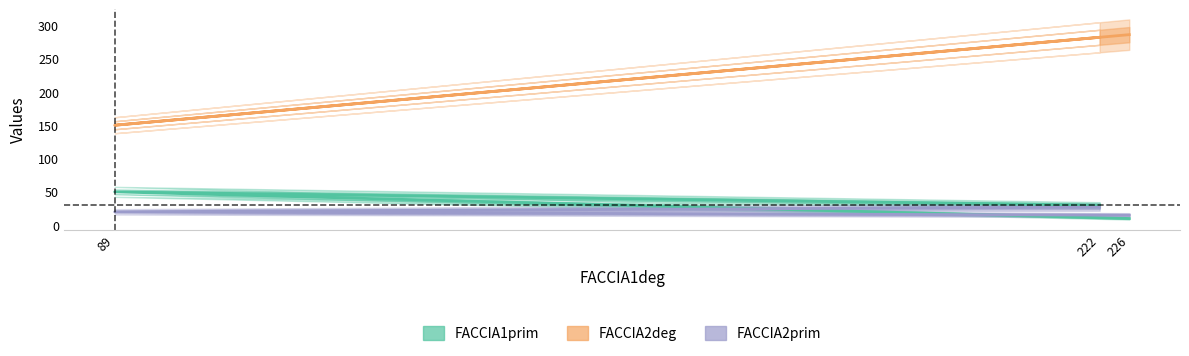

List the labels in order of FACCIA1prim value, largest first.

89, 222, 226